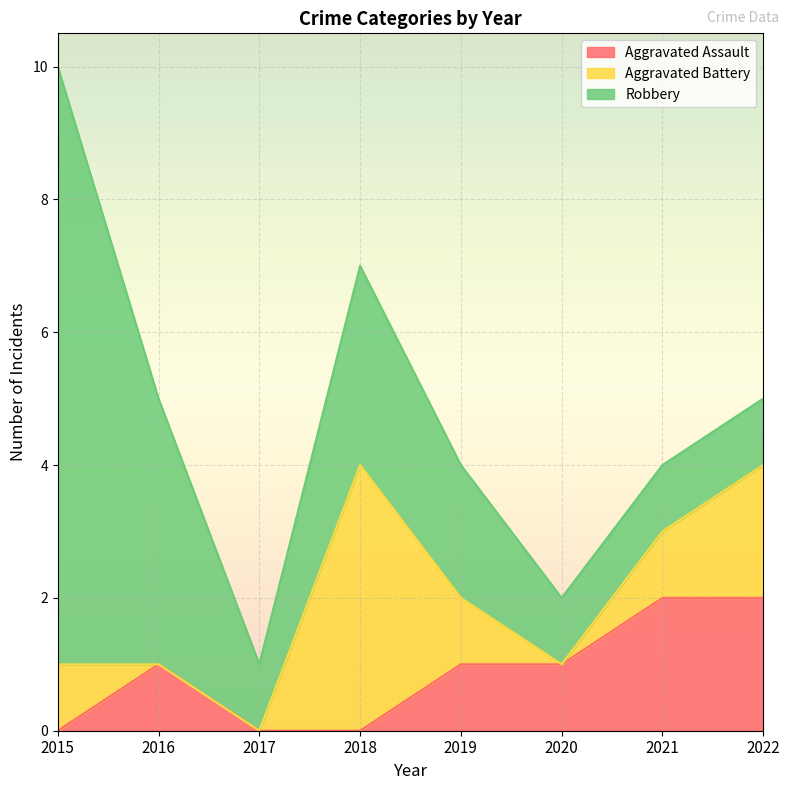

What is the maximum value for Robbery?

9